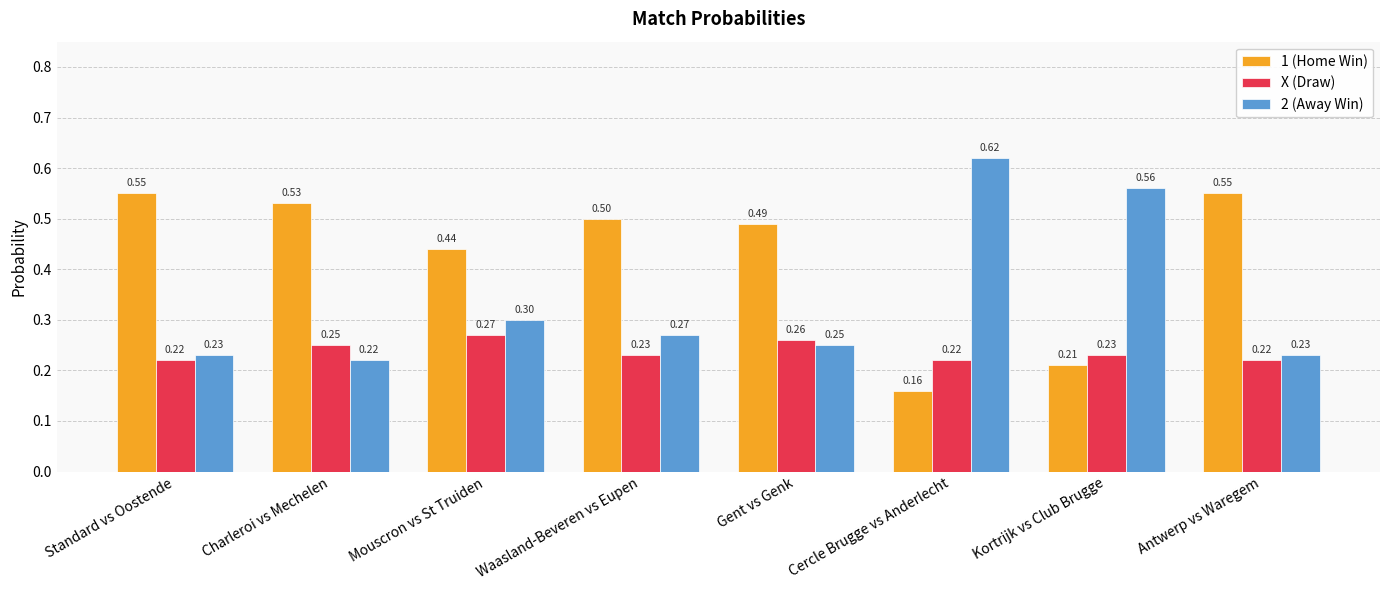

Which series has the widest spread of values?

2 (Away Win)